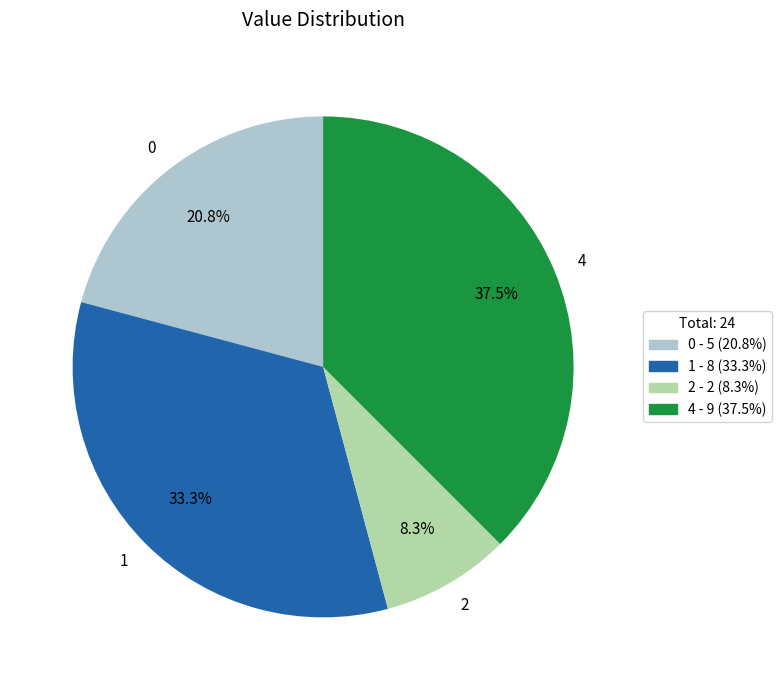

How many segments does this pie chart have?

4